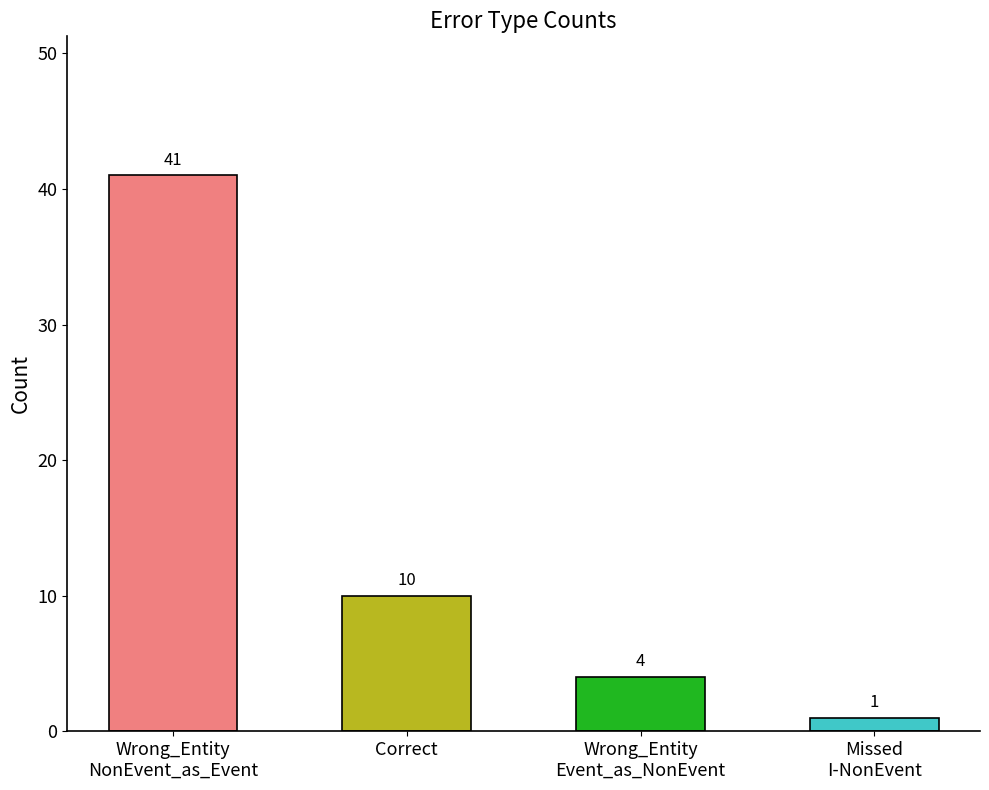

Does the chart contain any negative values?

No